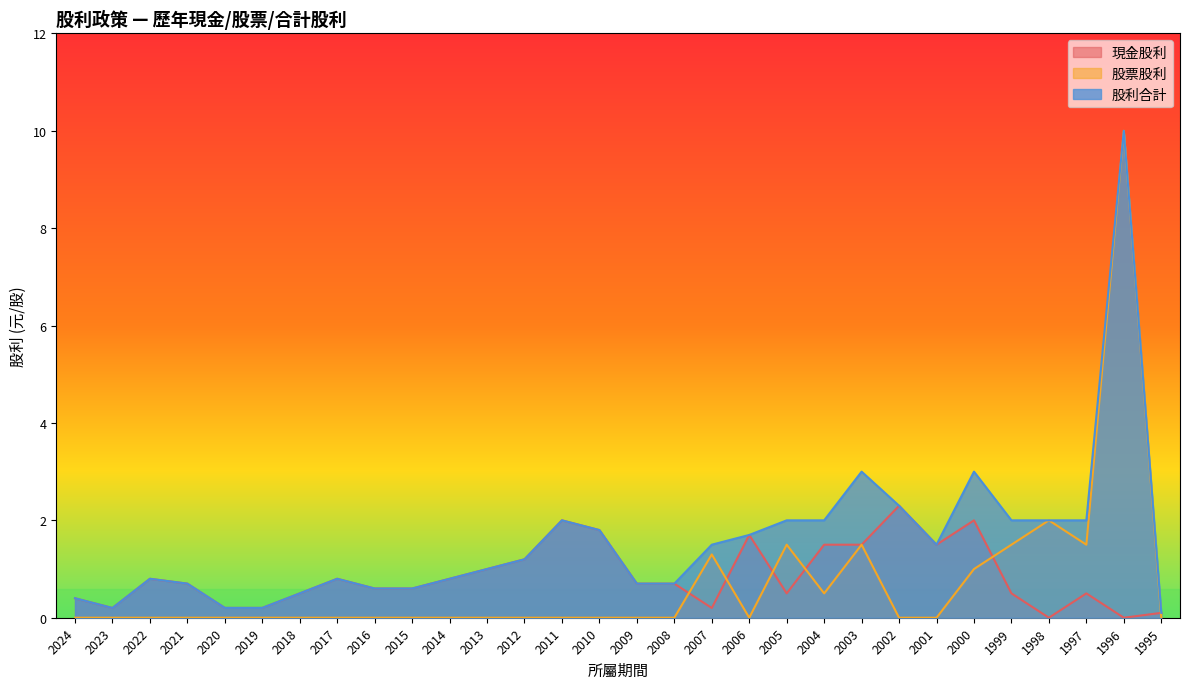

True or false: 現金股利 has a value of 3.5 at 2011.

False